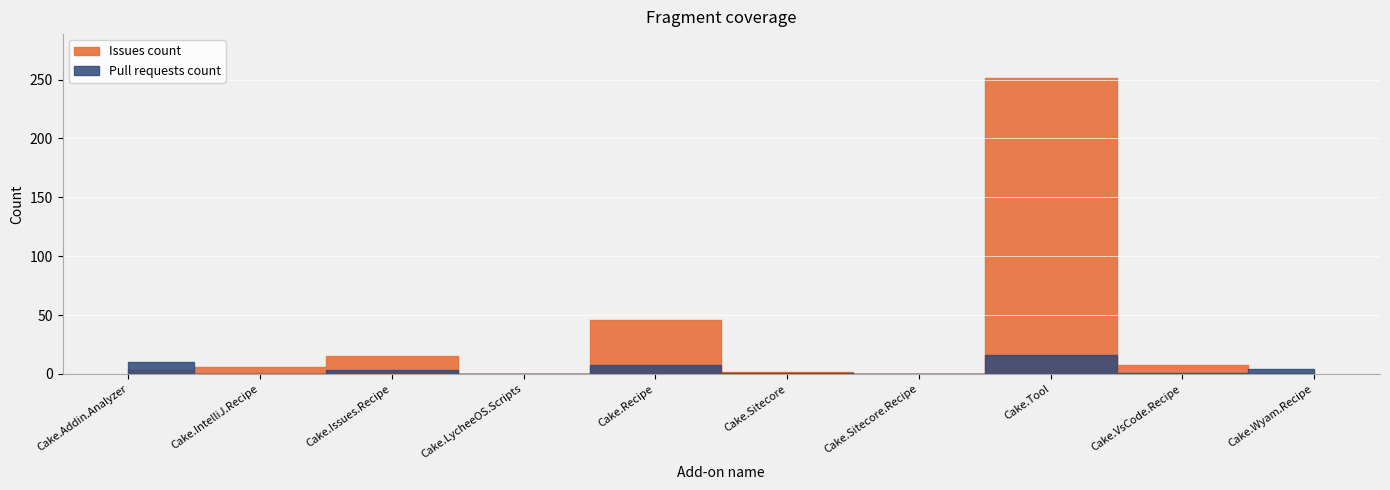

Reading left to right, extract all data points from this chart.

Issues count: Cake.Addin.Analyzer=3	Cake.IntelliJ.Recipe=6	Cake.Issues.Recipe=15	Cake.LycheeOS.Scripts=0	Cake.Recipe=46	Cake.Sitecore=2	Cake.Sitecore.Recipe=0	Cake.Tool=251	Cake.VsCode.Recipe=8	Cake.Wyam.Recipe=1
Pull requests count: Cake.Addin.Analyzer=10	Cake.IntelliJ.Recipe=0	Cake.Issues.Recipe=3	Cake.LycheeOS.Scripts=0	Cake.Recipe=8	Cake.Sitecore=1	Cake.Sitecore.Recipe=0	Cake.Tool=16	Cake.VsCode.Recipe=1	Cake.Wyam.Recipe=4